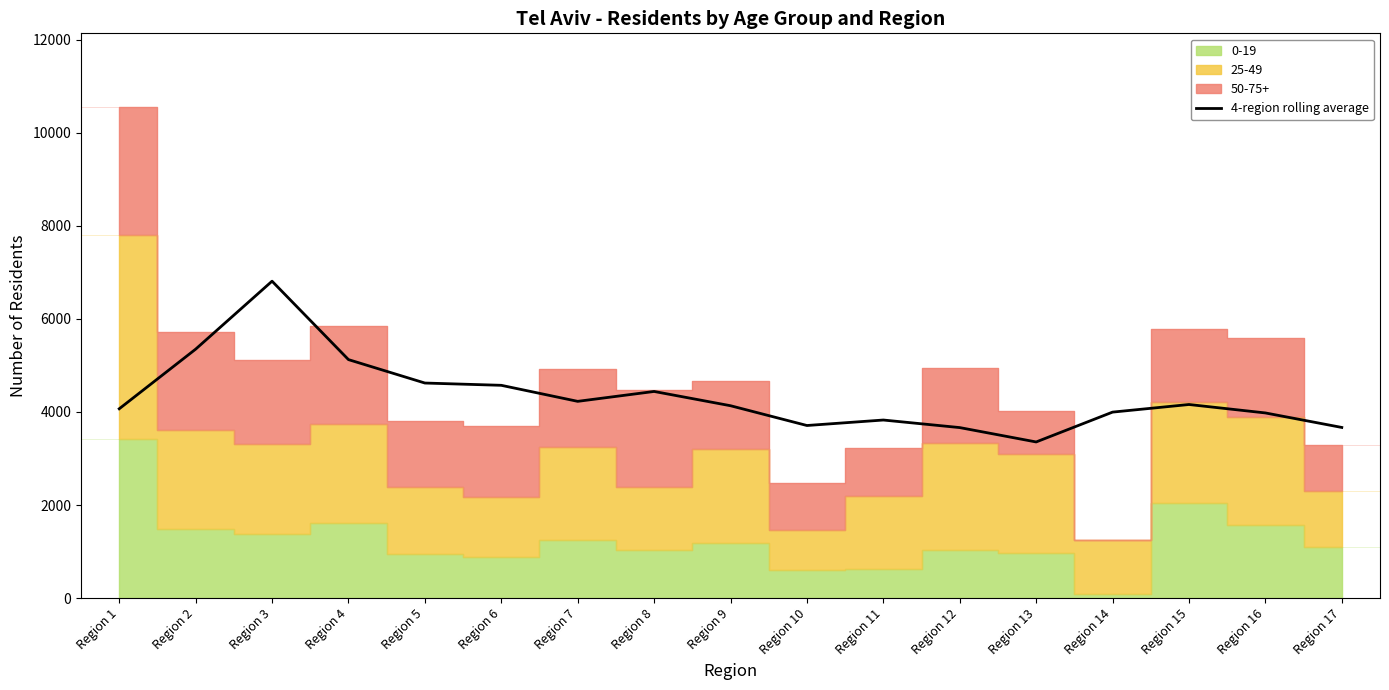

Reading left to right, transcribe all the data shown in this chart.

4068.2	5349.2	6809.8	5124.8	4621.5	4572.5	4228.0	4440.5	4134.0	3709.0	3826.8	3664.2	3355.5	3996.8	4160.2	3979.0	3667.2